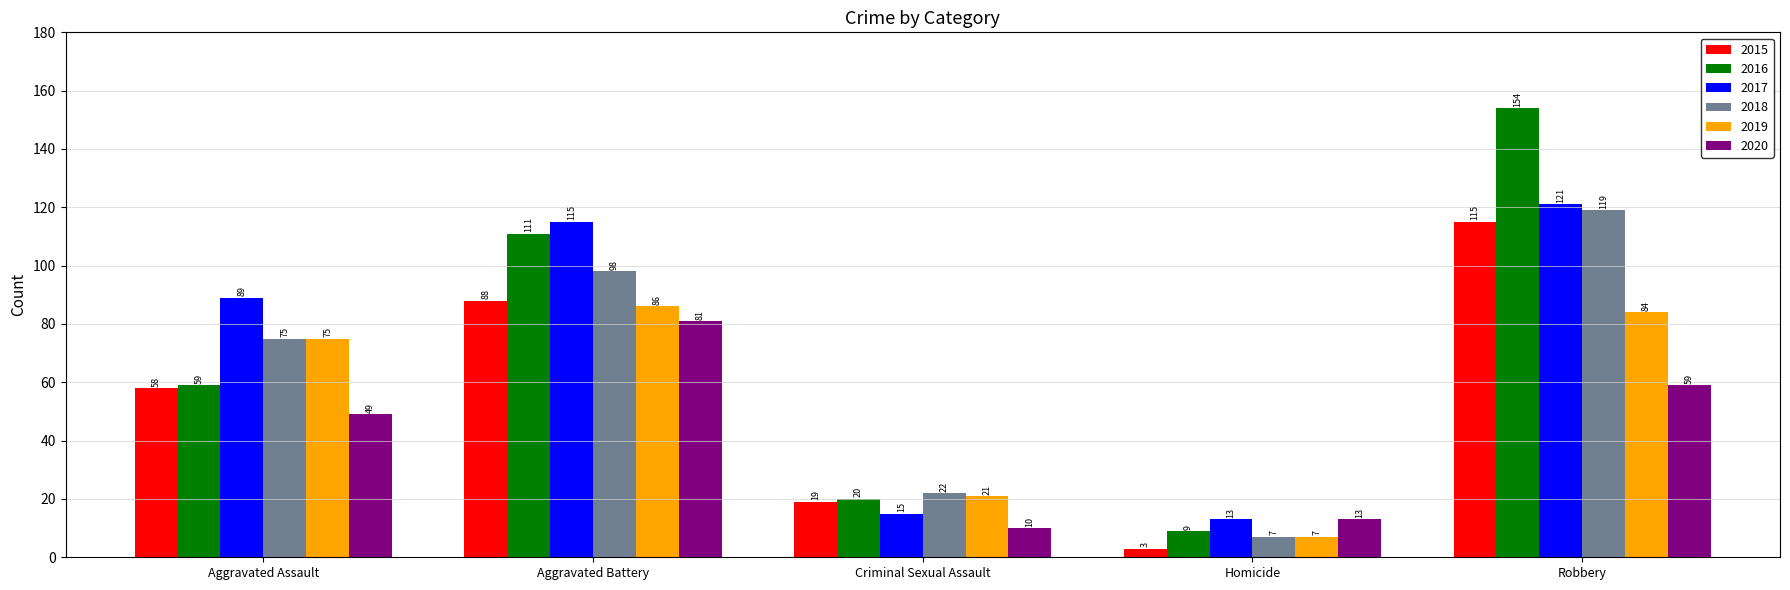

What is the sum of the 2018 values at Homicide and Aggravated Battery?

105